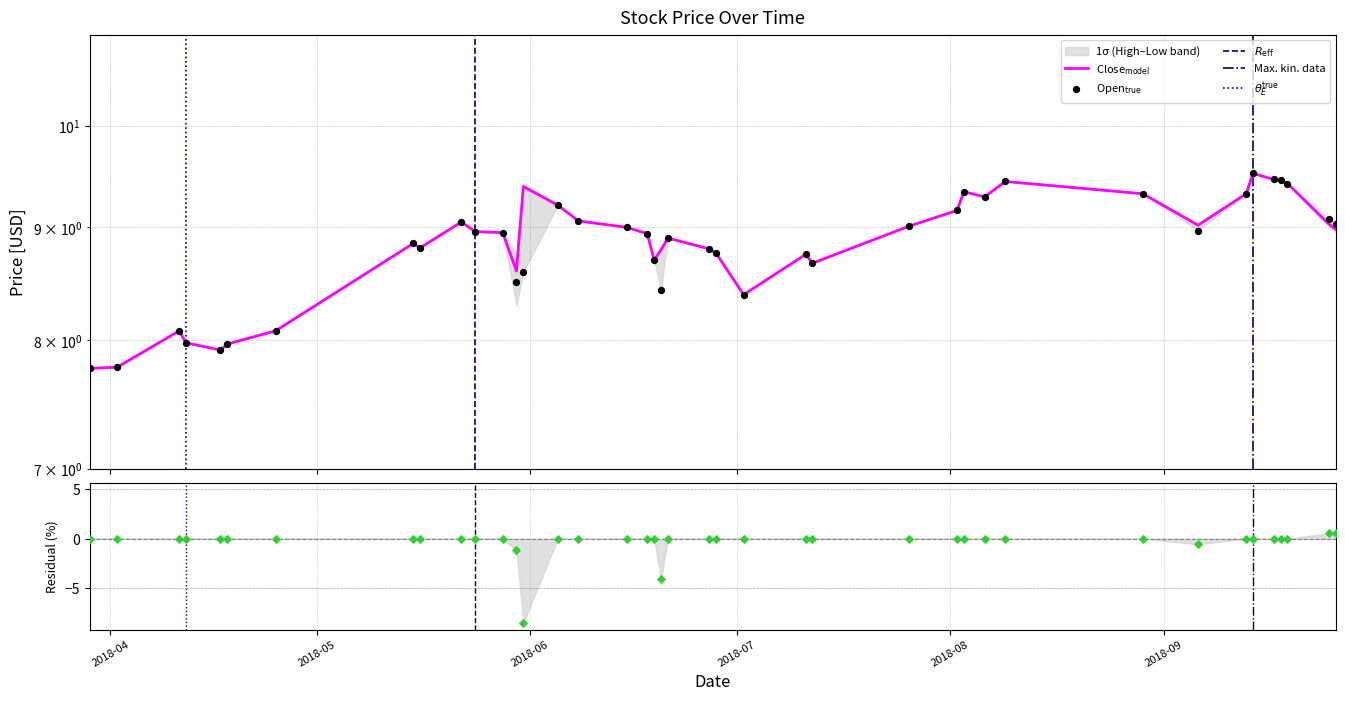

Which series reaches the maximum Y coordinate?

Close